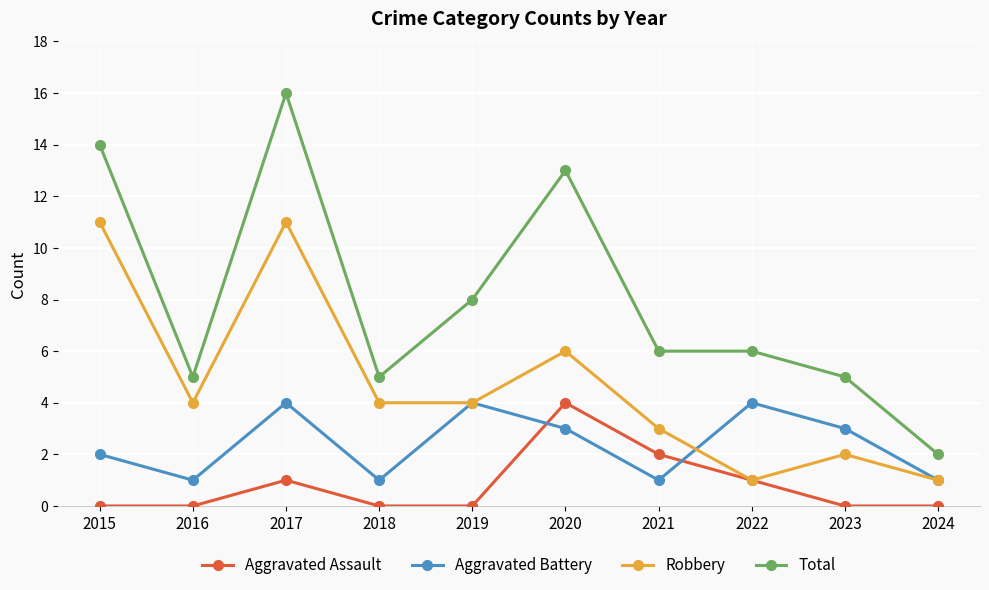

At which category does Aggravated Battery reach its first local valley?

2016